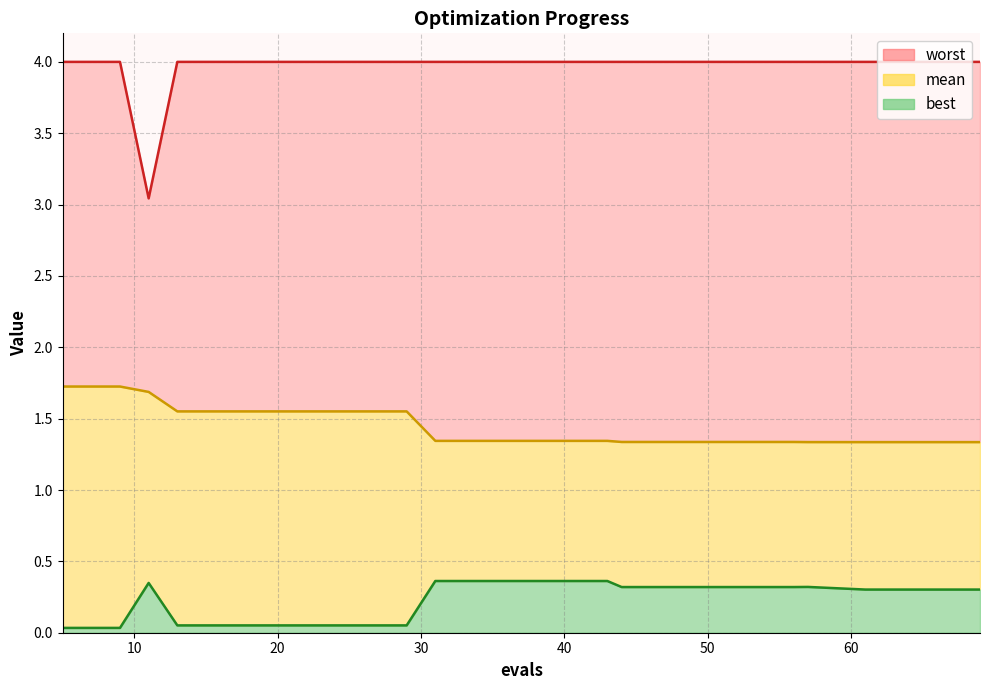

At which category does the chart reach its minimum across all series?

5